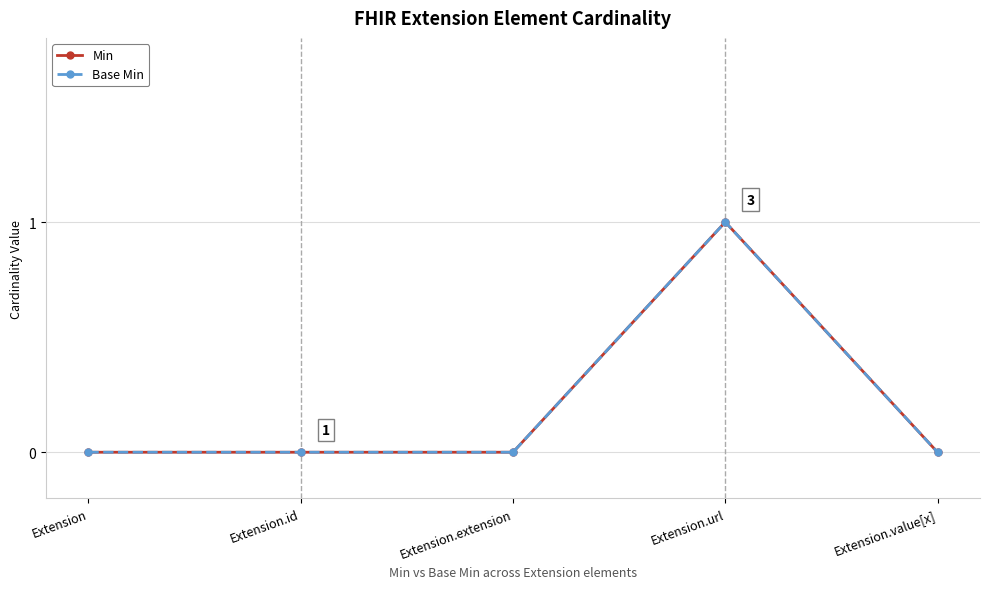

True or false: Base Min has more than 1 points higher than both neighbors.

False